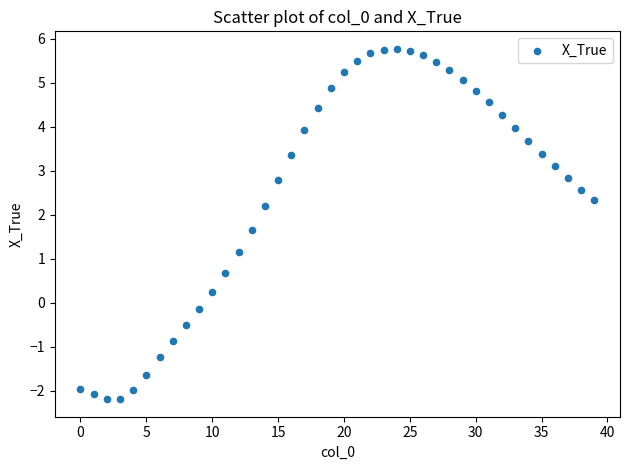

What Y value in the scatter plot is closest to 1?

1.2